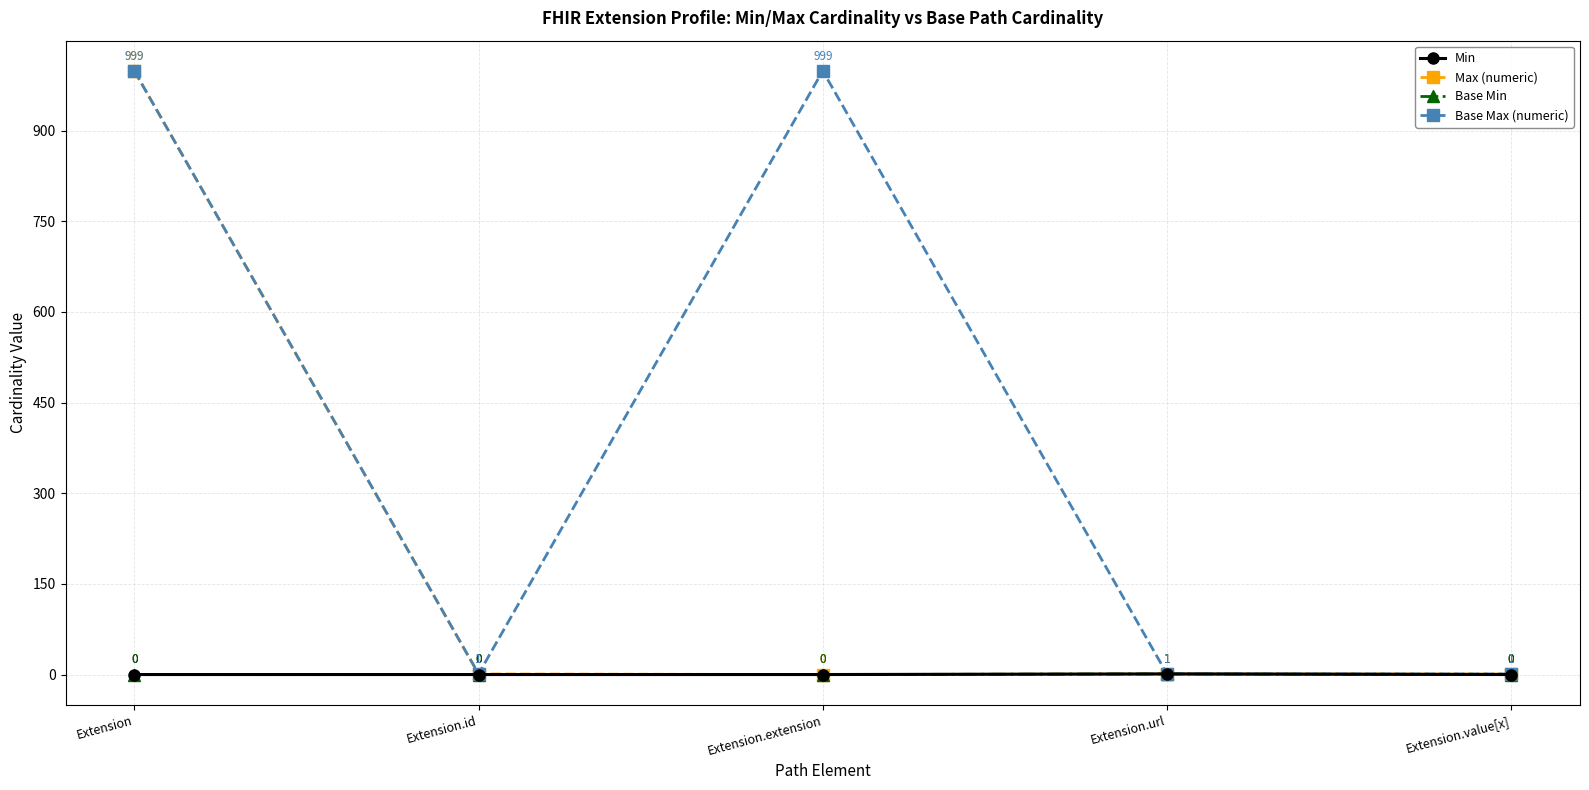

Is this an area chart (filled region under the line)?

No